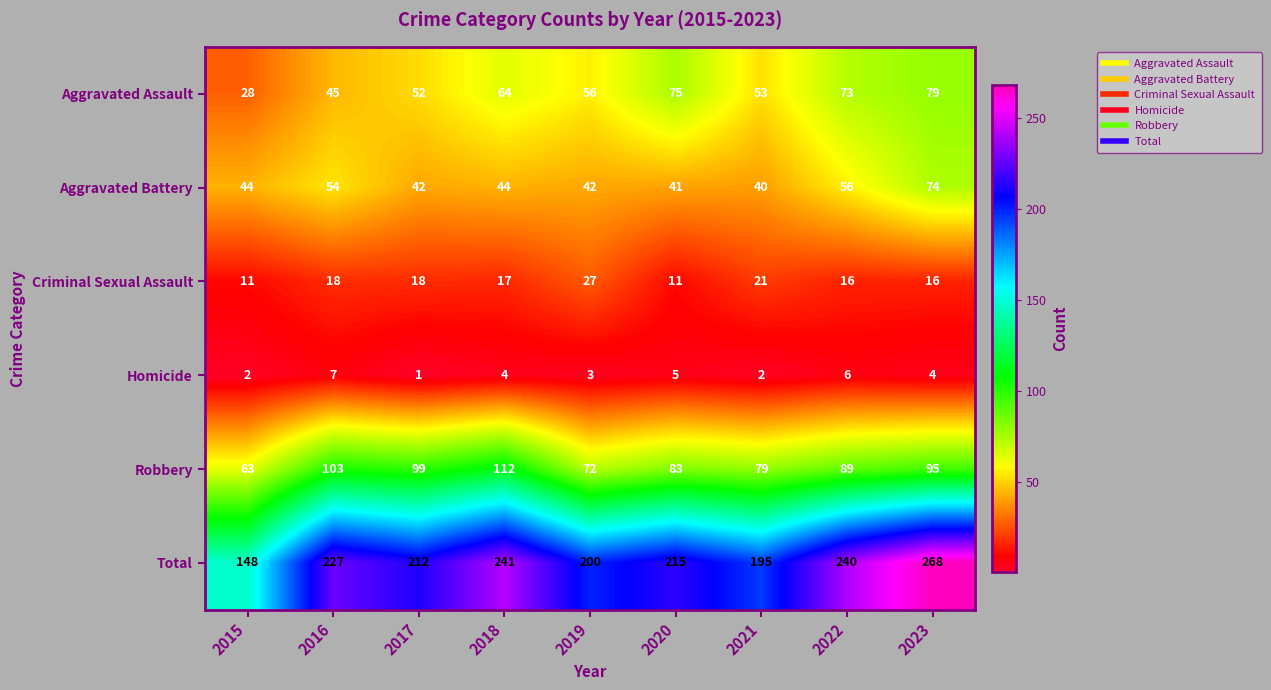

At how many categories does at least one series exceed 19?

9